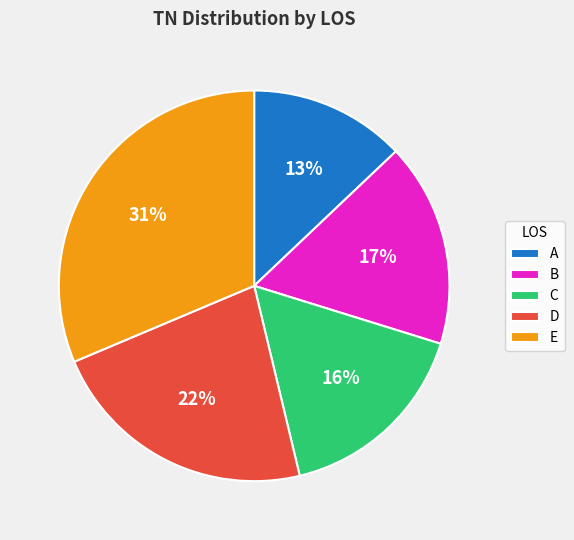

Is A the majority of the pie?

No